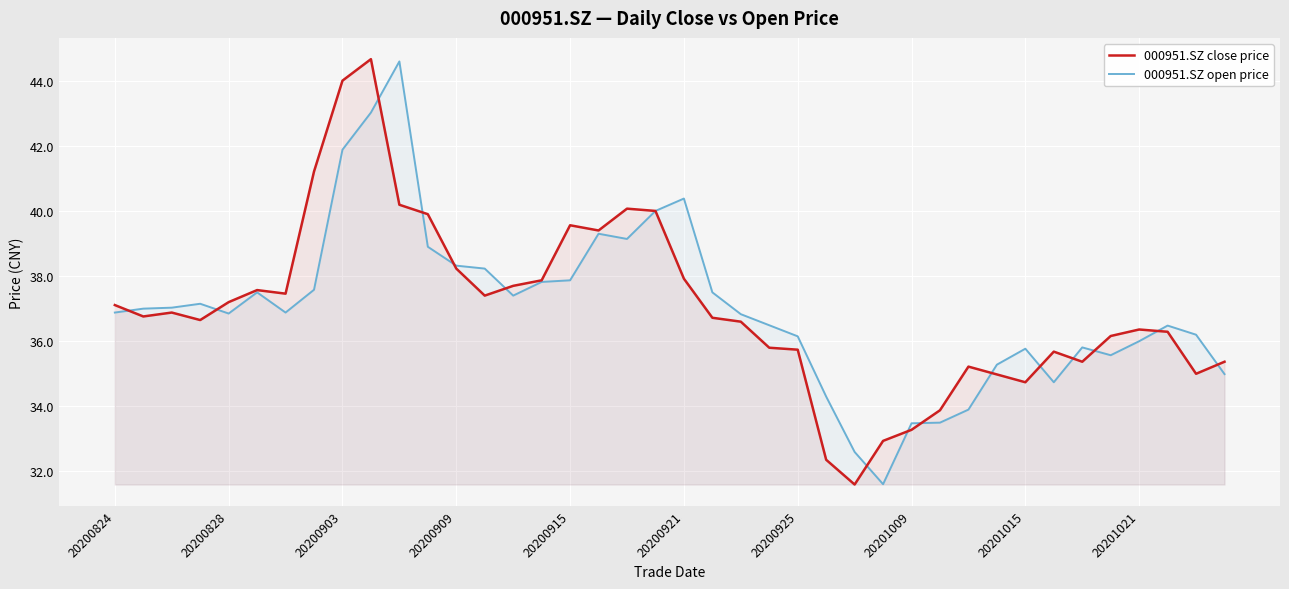

What is the highest value of the 000951.SZ open price series?

44.6